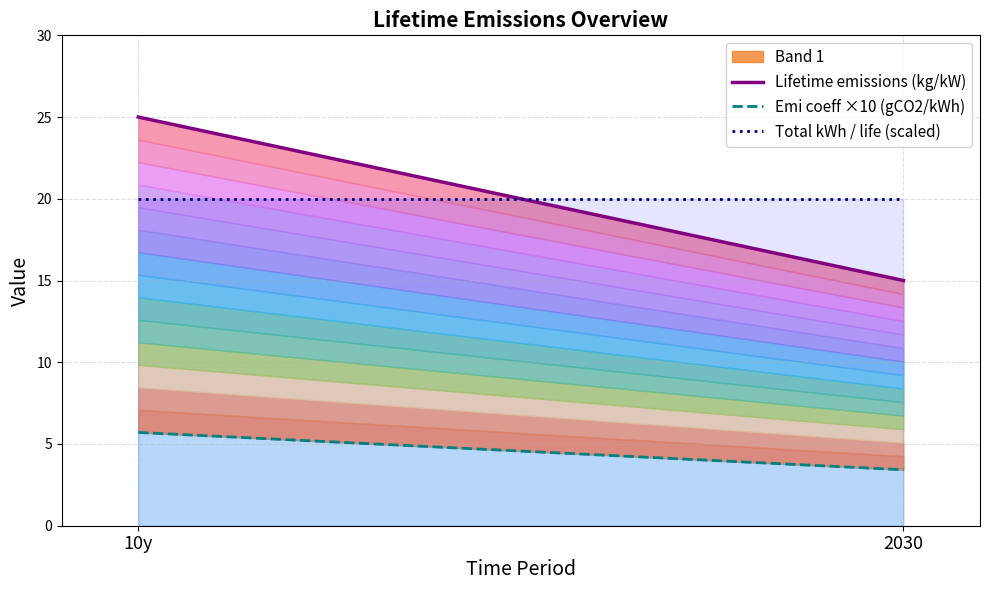

Reading left to right, list all the values displayed in this chart.

Lifetime emissions (kg/kW): 25.0	15.0
Emi coeff ×10 (gCO2/kWh): 5.7	3.4
Total kWh / life (scaled): 20.0	20.0